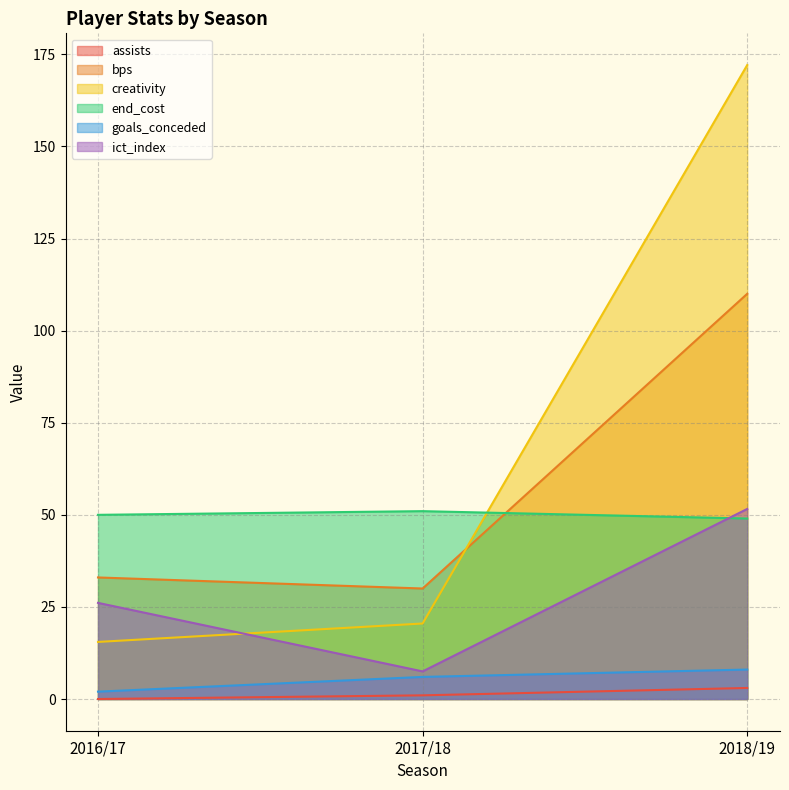

At which label is goals_conceded closest to 5?

2017/18